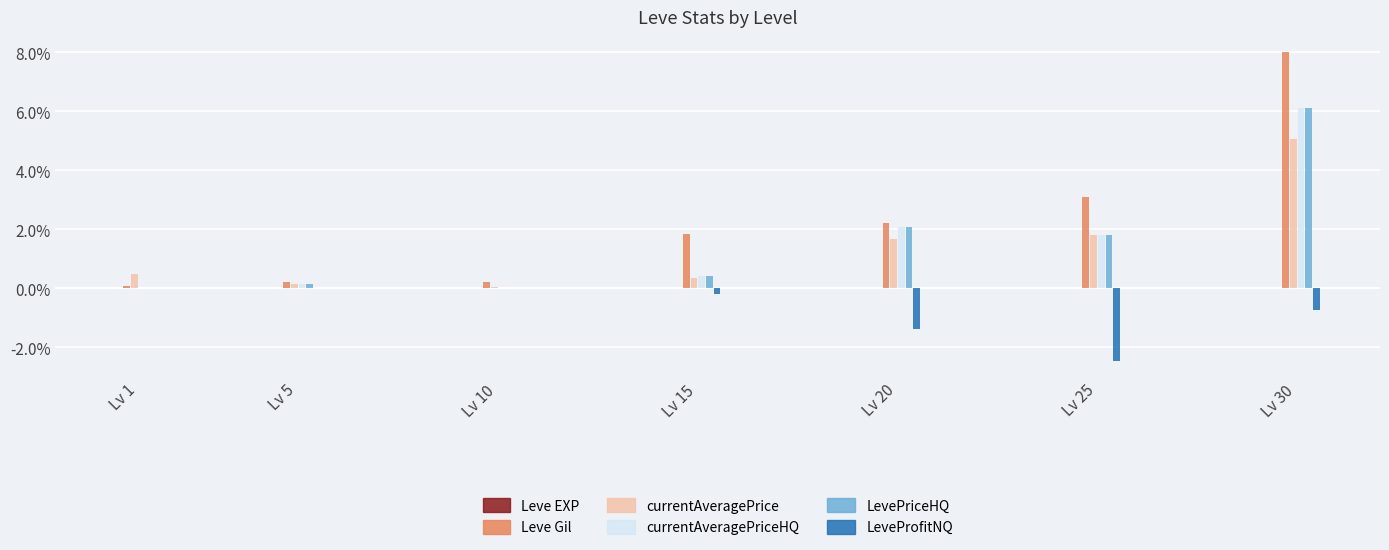

How many groups of bars are there?

7